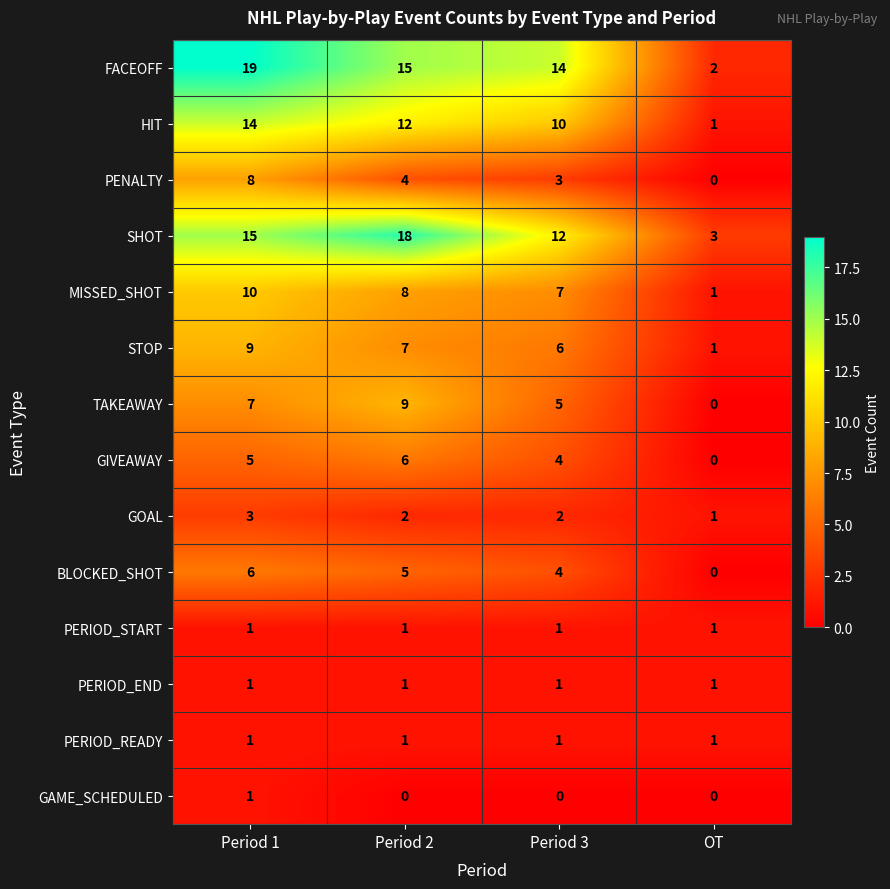

Is it true that GAME_SCHEDULED equals 0 at OT?

True